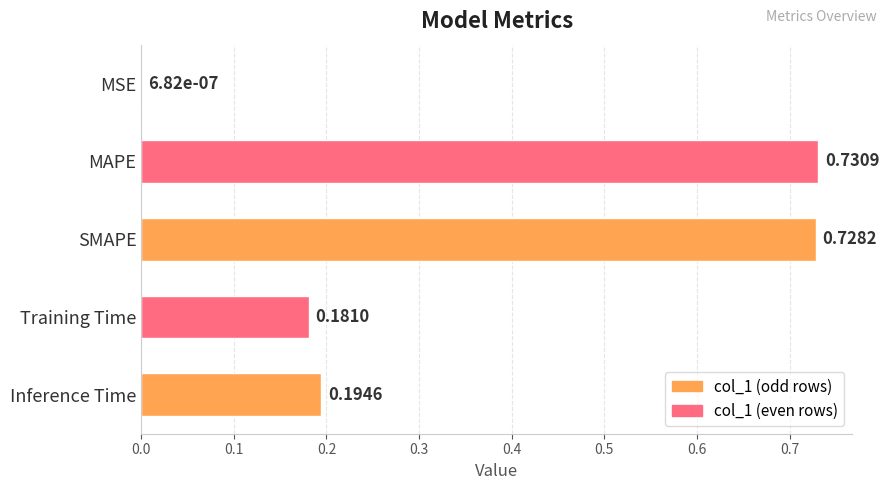

At which category does the chart reach its peak across all series?

MAPE